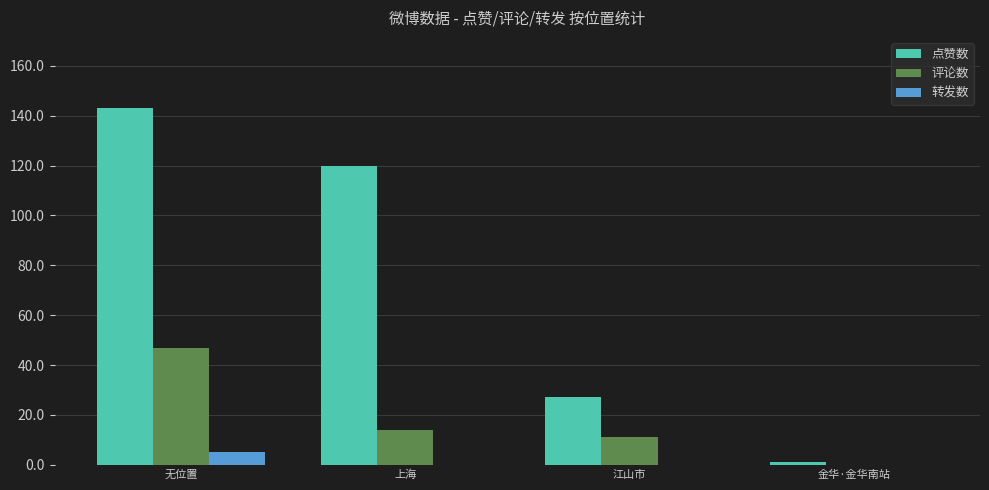

The 转发数 series shows 5 at 无位置. True or false?

True